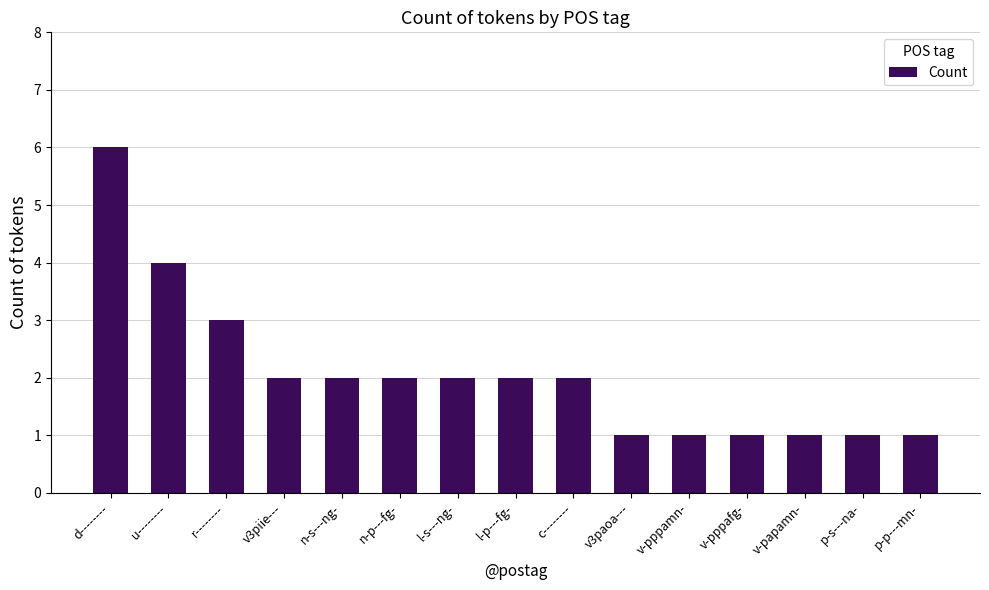

True or false: the data shows 2 at l-s---ng-.

True